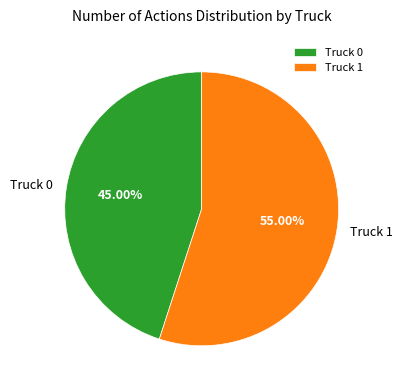

To the nearest percent, what is the combined percentage of Truck 0 and Truck 1?

100%